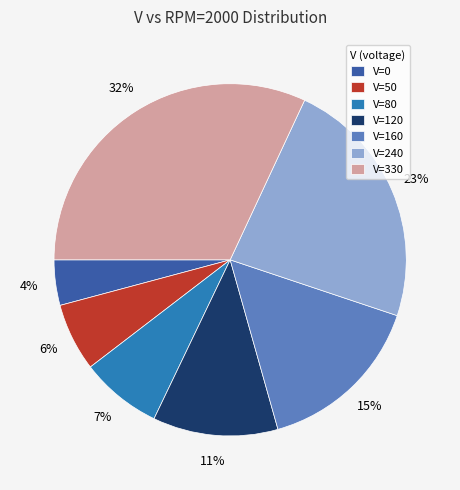

Does V=0 represent more than half of the total?

No